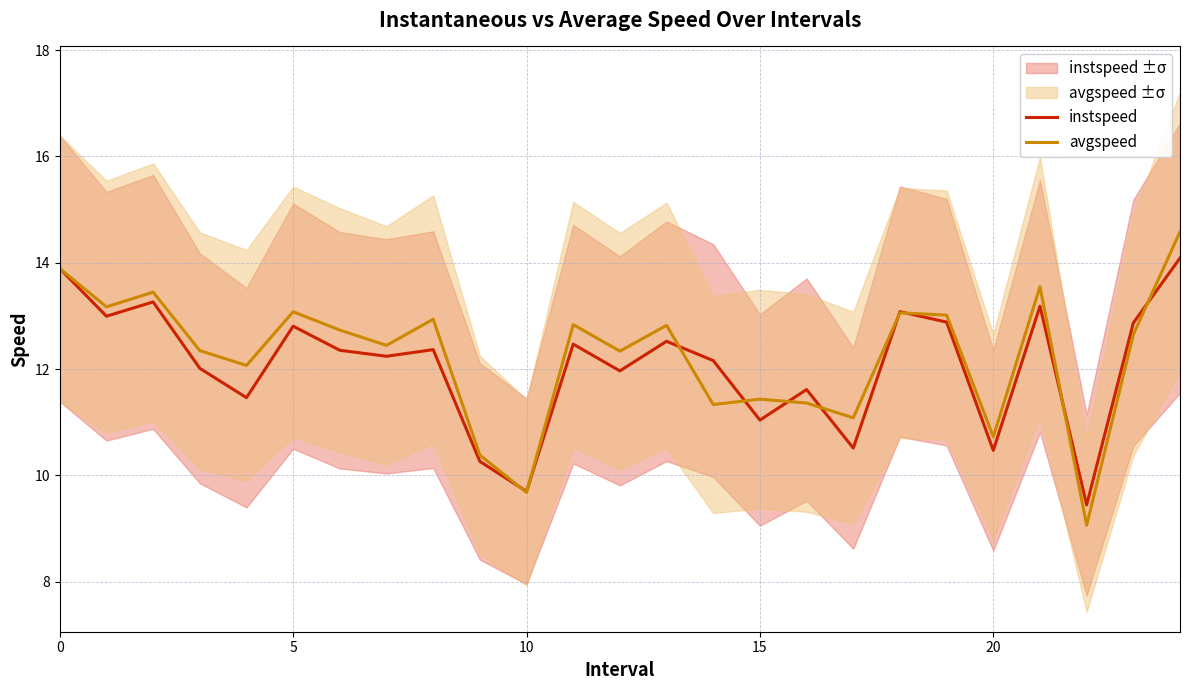

Which series ends up on top after the final intersection of instspeed and avgspeed?

avgspeed